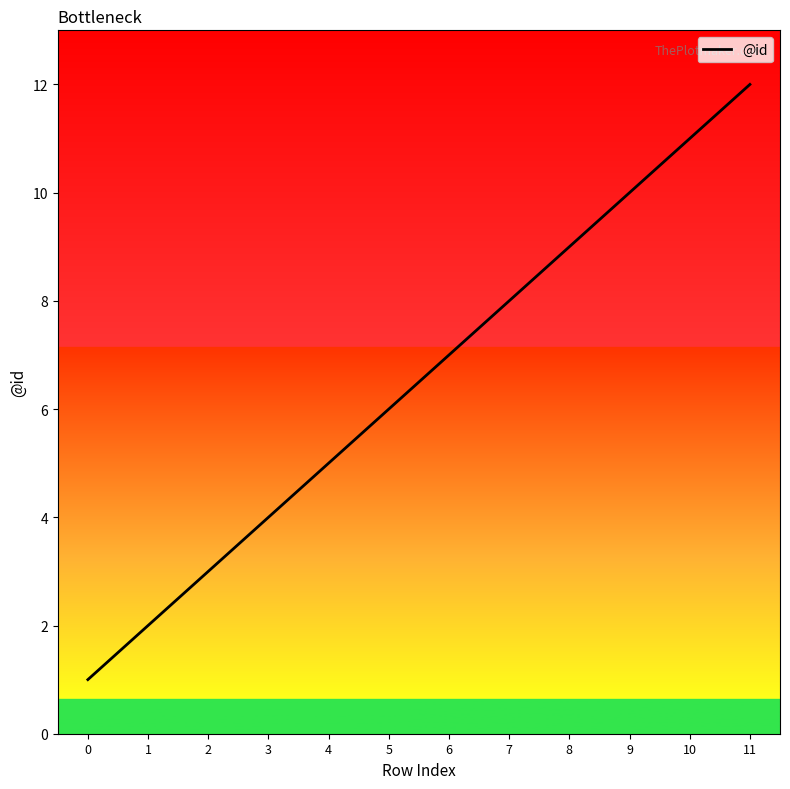

Reading left to right, what are all the values shown in this chart?

1	2	3	4	5	6	7	8	9	10	11	12